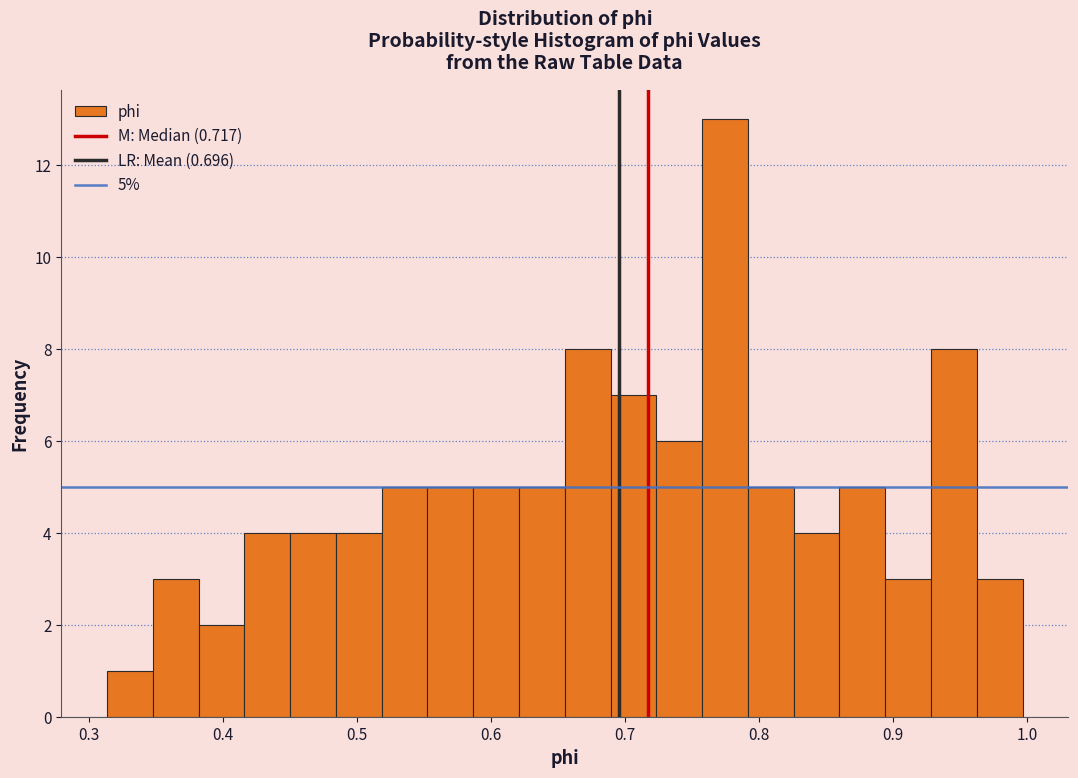

Read against the x-axis, roughly where is the centre of the tallest bar?

0.77